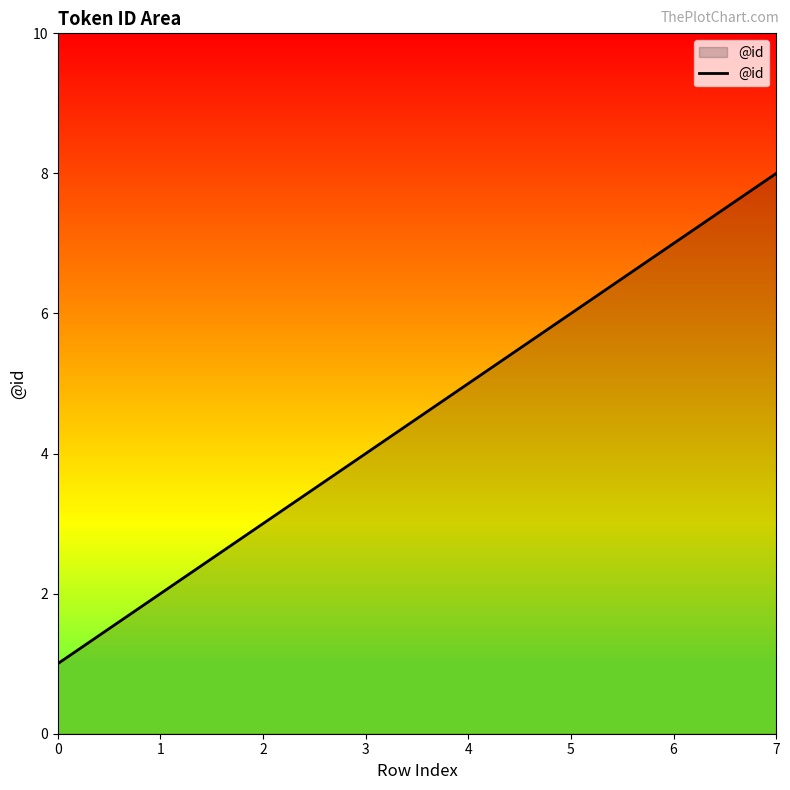

Rank the categories by value from lowest to highest.

0, 1, 2, 3, 4, 5, 6, 7